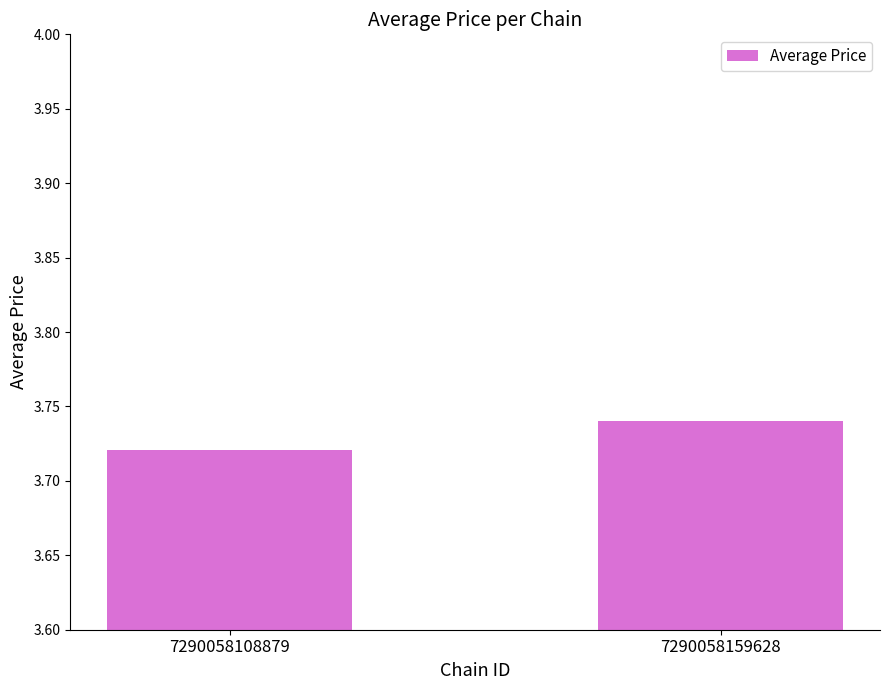

Where is the data nearest to the value 3?

7290058108879